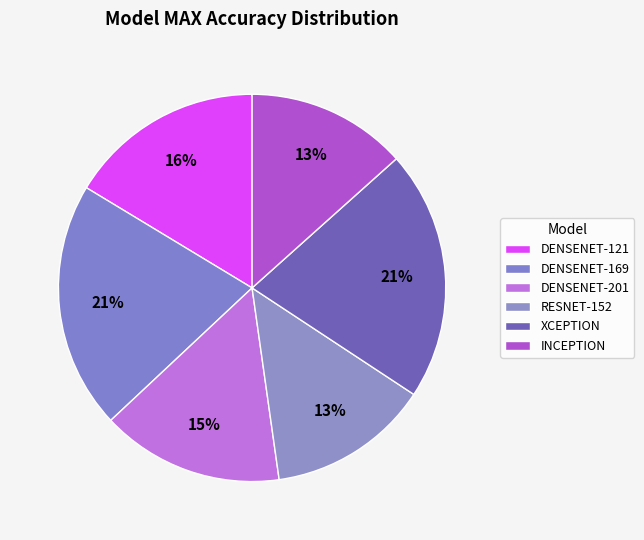

How many slices are in this pie chart?

6